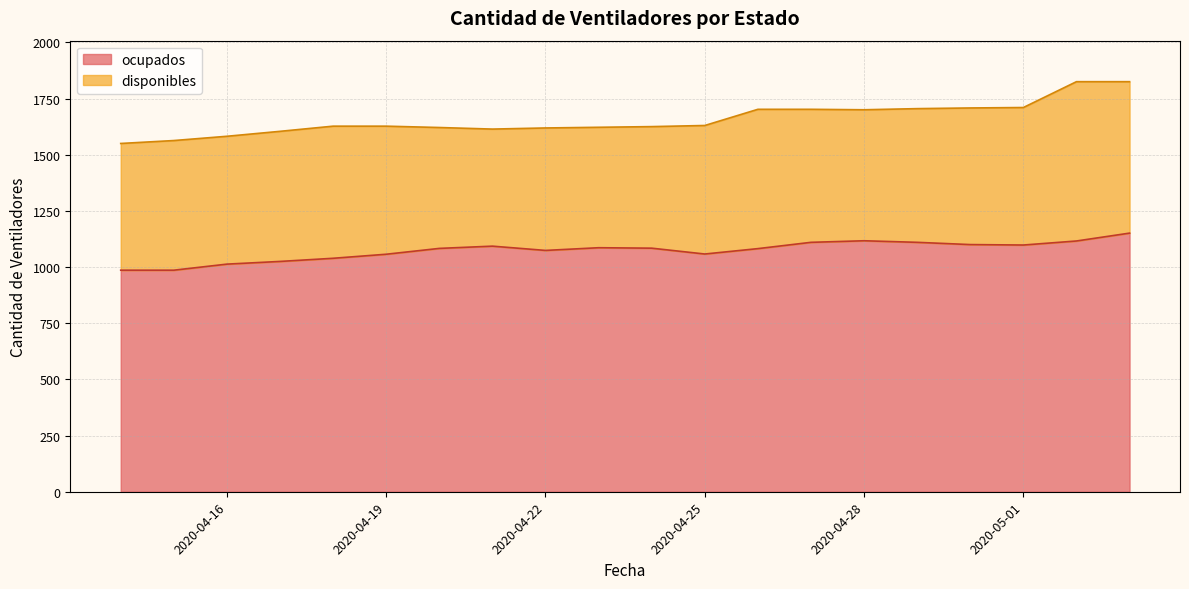

At which category does the chart reach its peak across all series?

2020-05-03